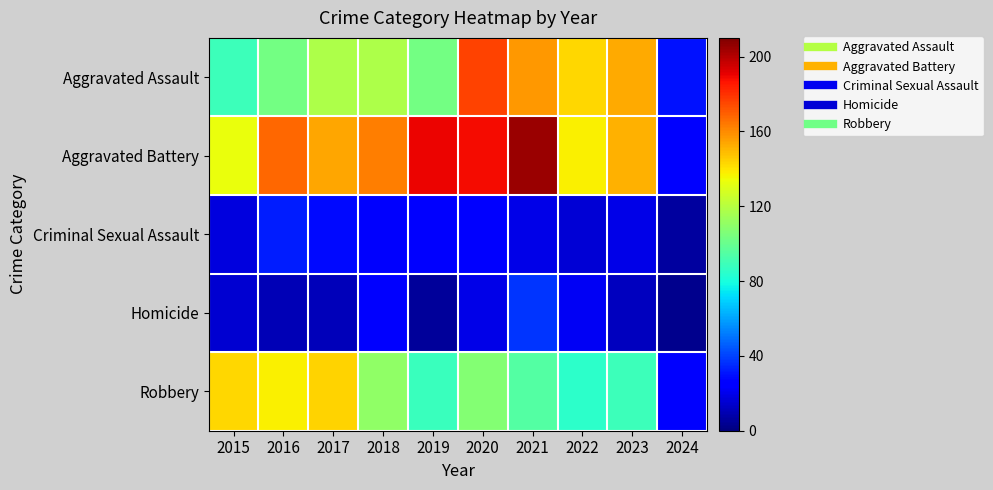

How many data points does each series have?

10